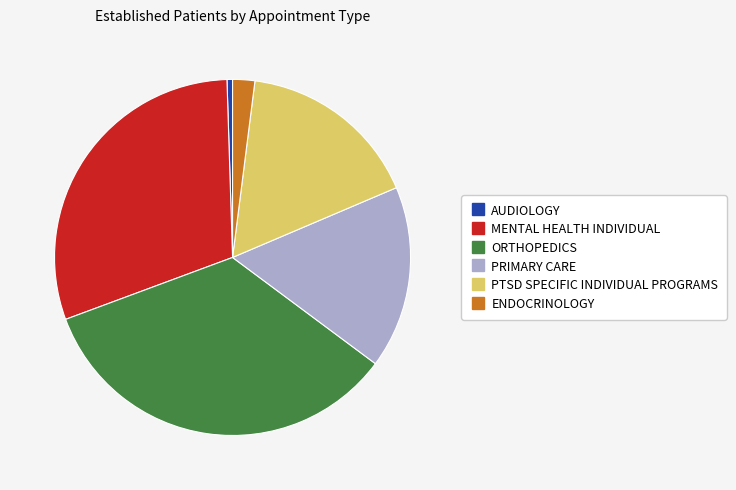

Which category has the smallest portion of the pie?

AUDIOLOGY